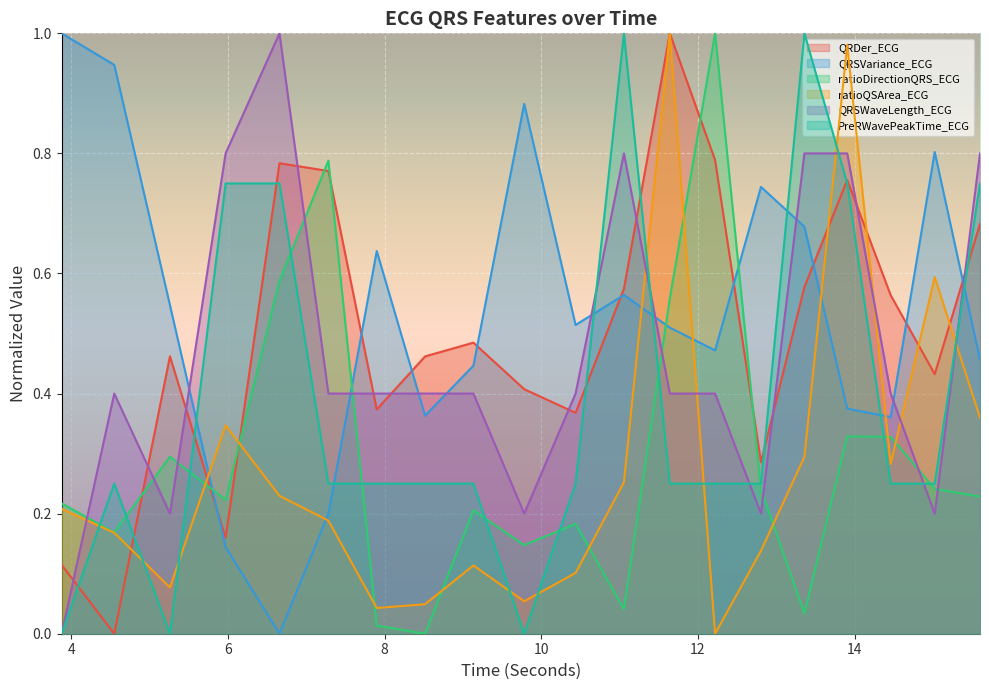

What is the difference between the second highest and minimum values in the QRSVariance_ECG series?

0.9